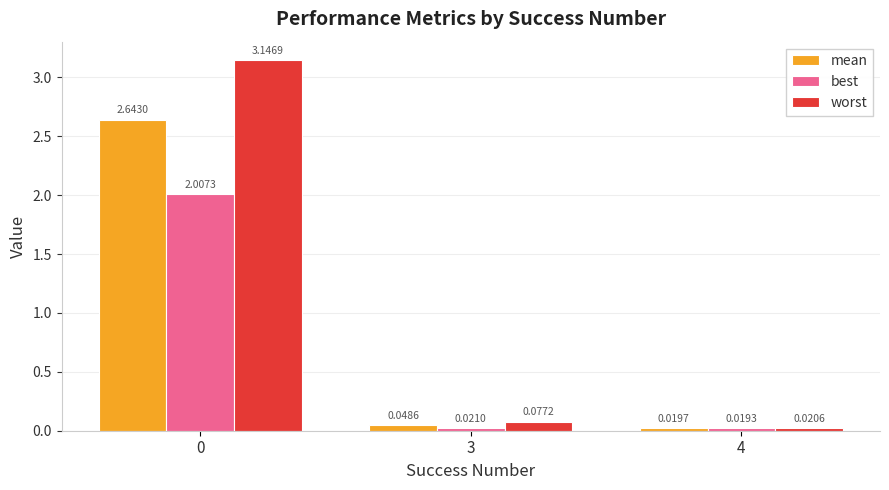

Are the bars grouped side by side (vs. stacked)?

Yes